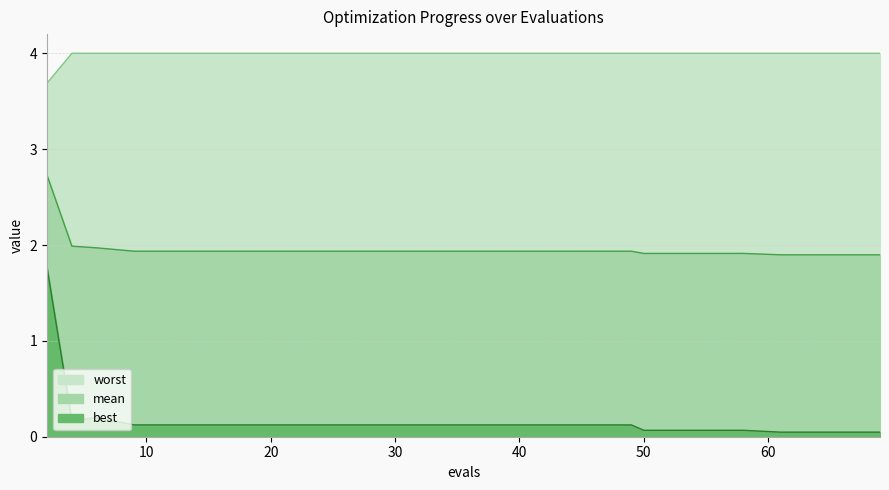

Is the value of best at 37 greater than the value of worst at 25?

No